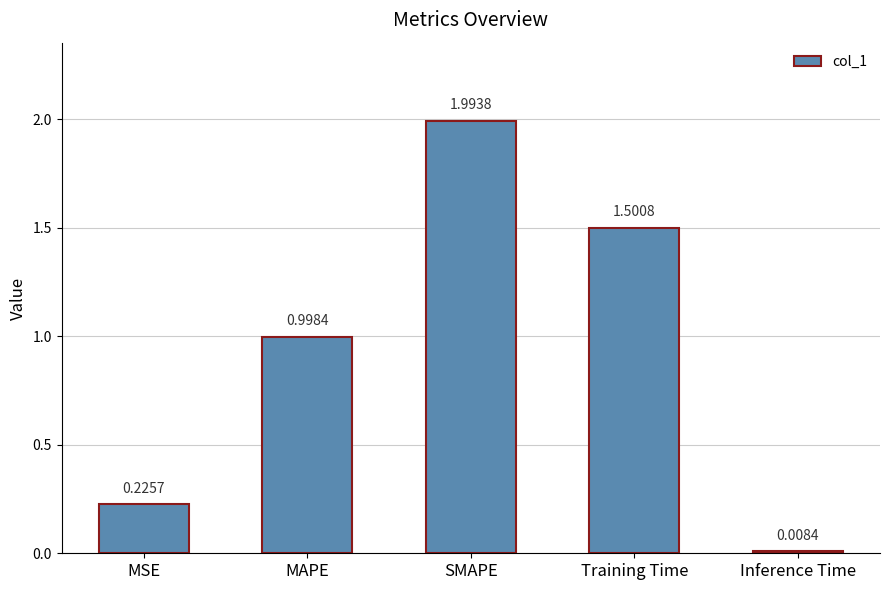

True or false: the data shows 0.8 at Training Time.

False